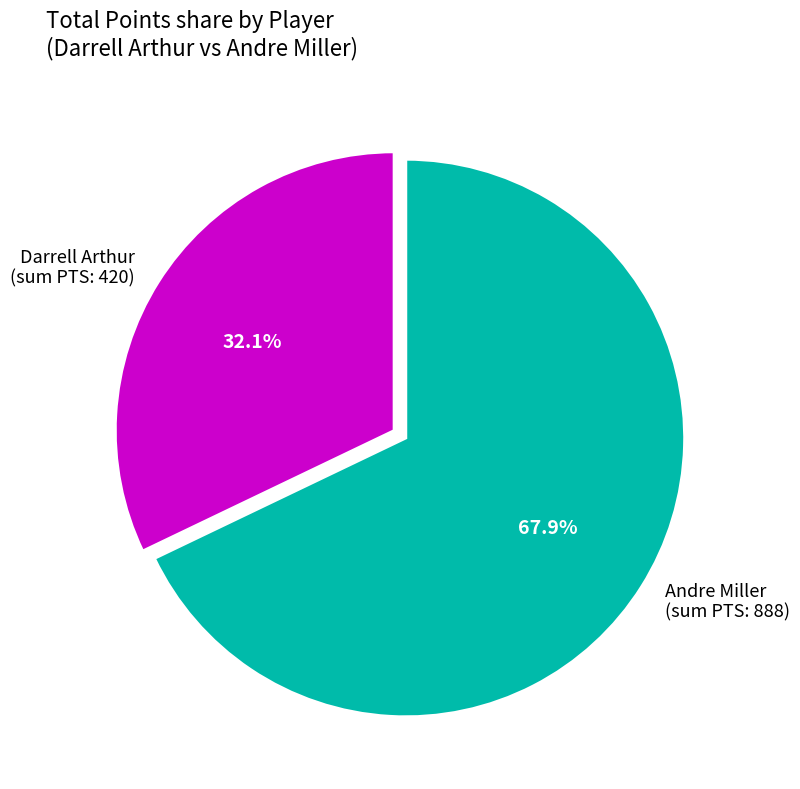

Is there a majority slice in this chart?

Yes